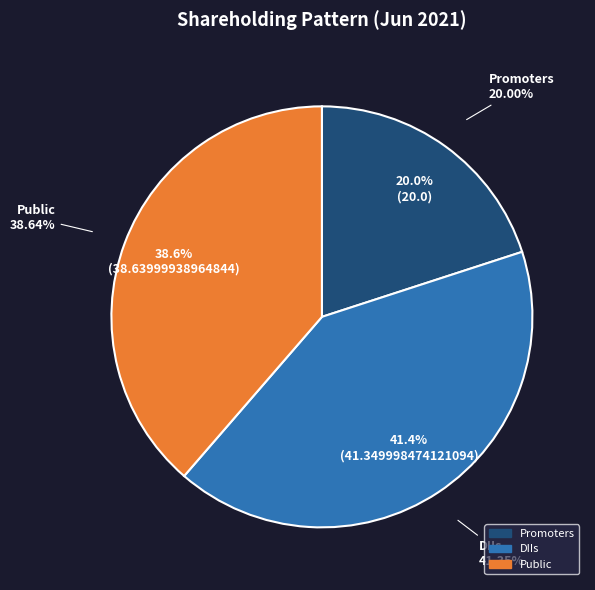

To the nearest percent, what is the combined percentage of Public and DIIs?

80%